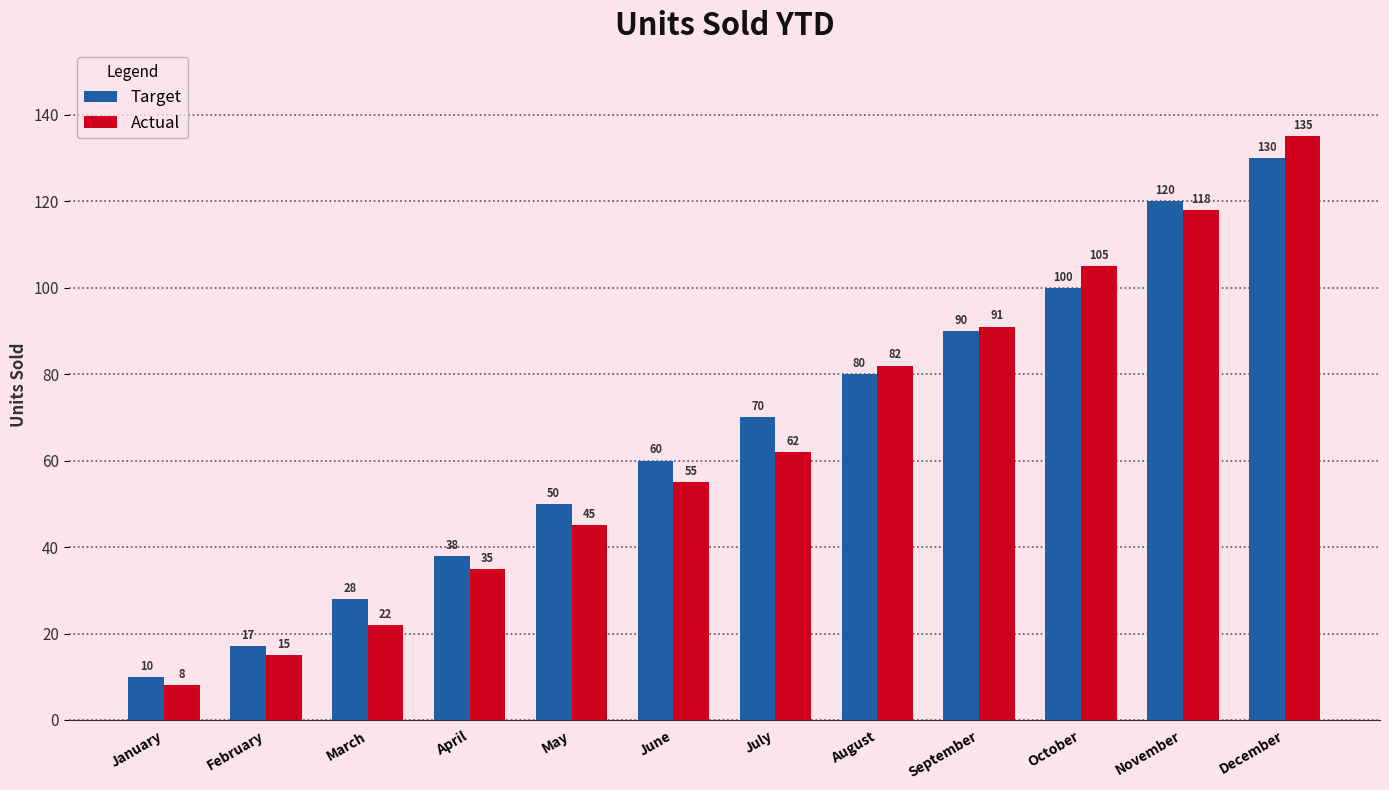

At which label does Actual reach its peak?

December